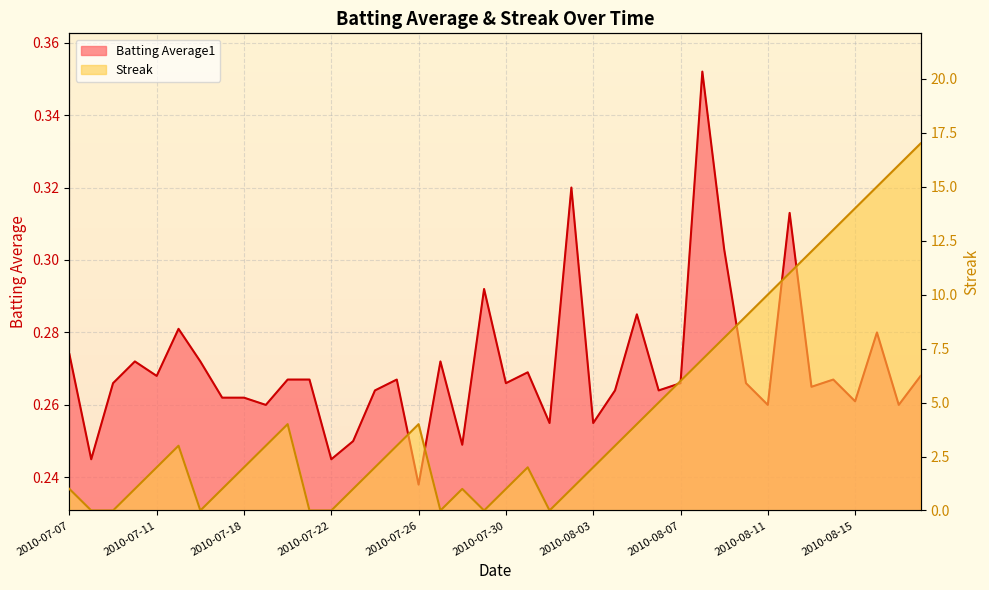

Rank the series by their maximum value, from lowest to highest.

Batting Average1, Streak